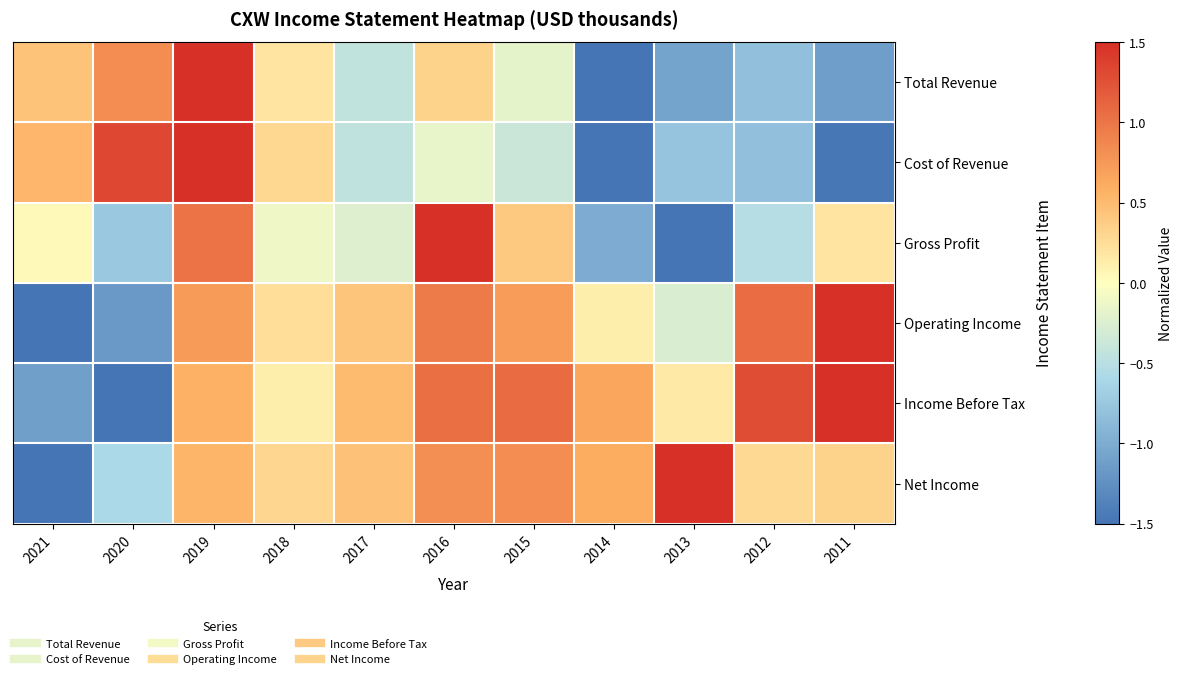

At 2021, list the series in order from smallest to largest.

Operating Income, Net Income, Income Before Tax, Gross Profit, Total Revenue, Cost of Revenue